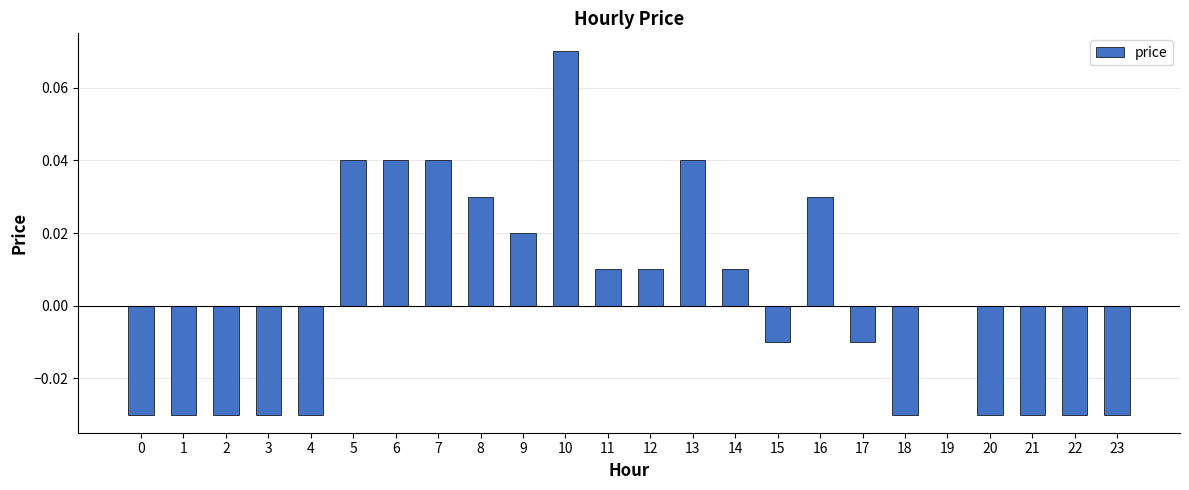

Which category has the highest value across all series?

10